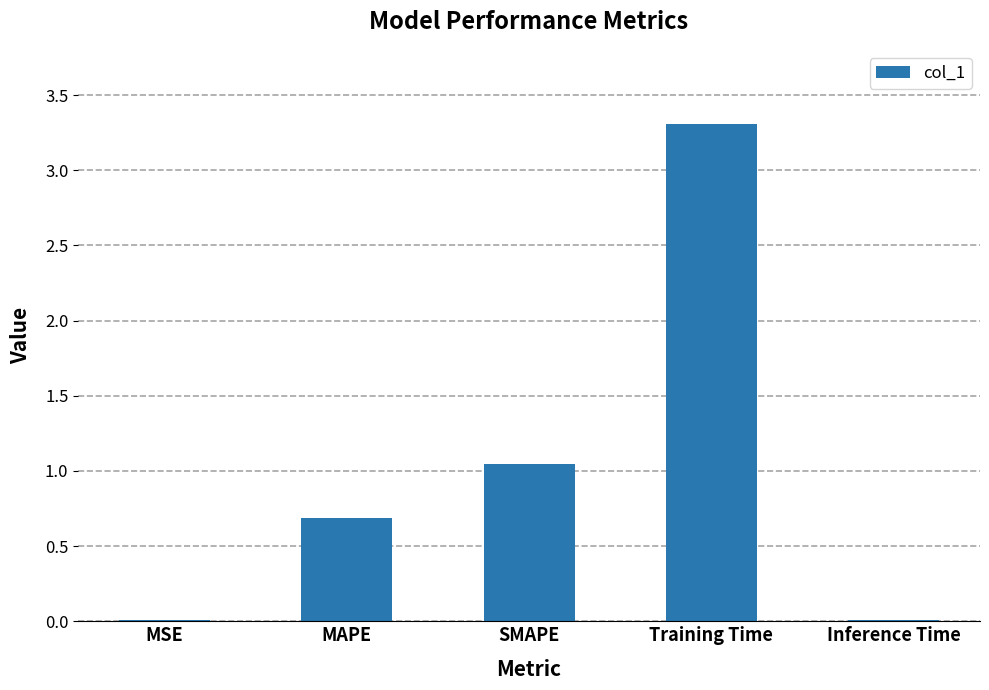

The chart shows a value of 1.9 at Training Time. True or false?

False